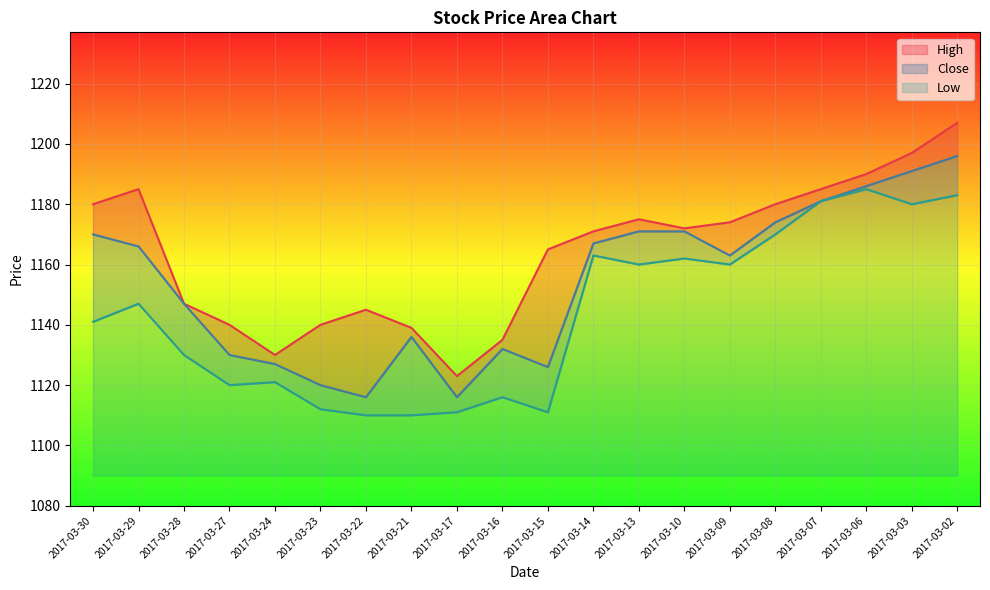

List the series in order of their overall mean, lowest first.

Low, Close, High